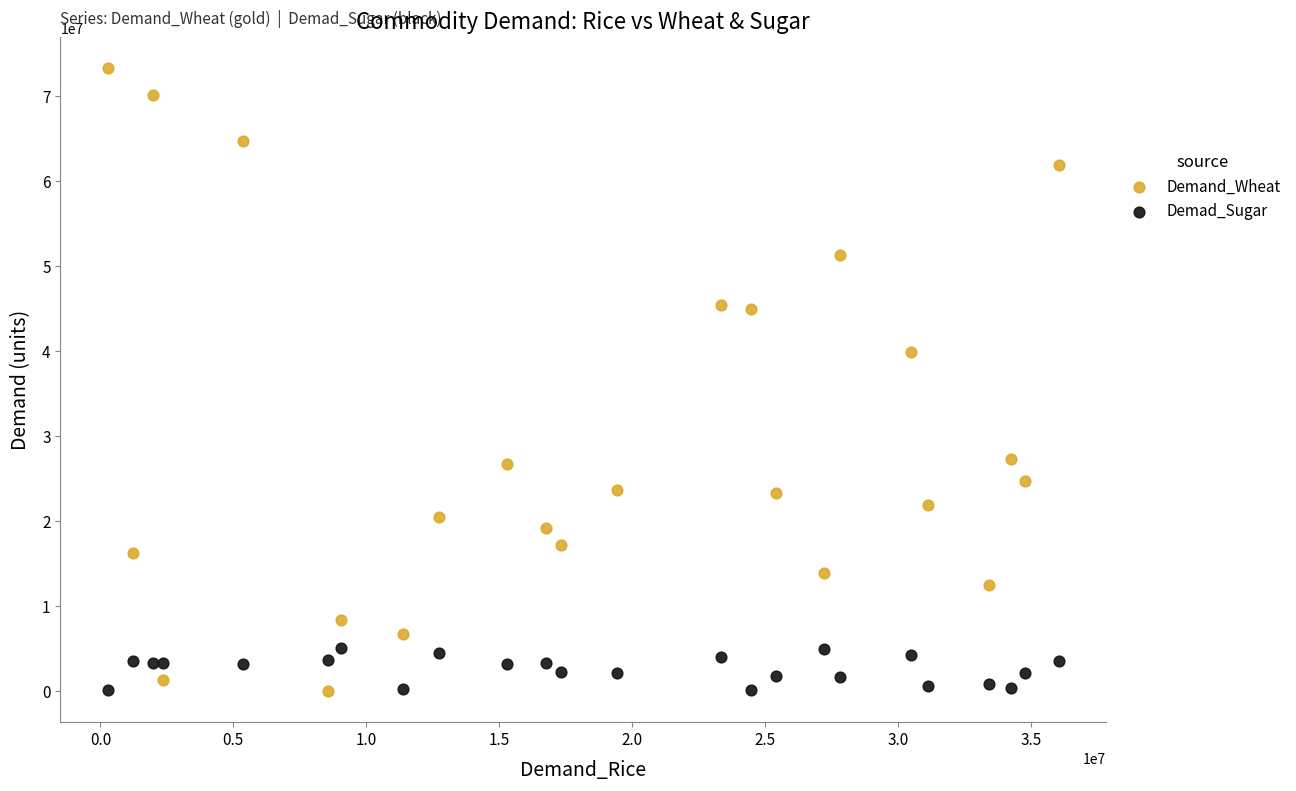

Across all series, what Y value is closest to 36664640?

39987060